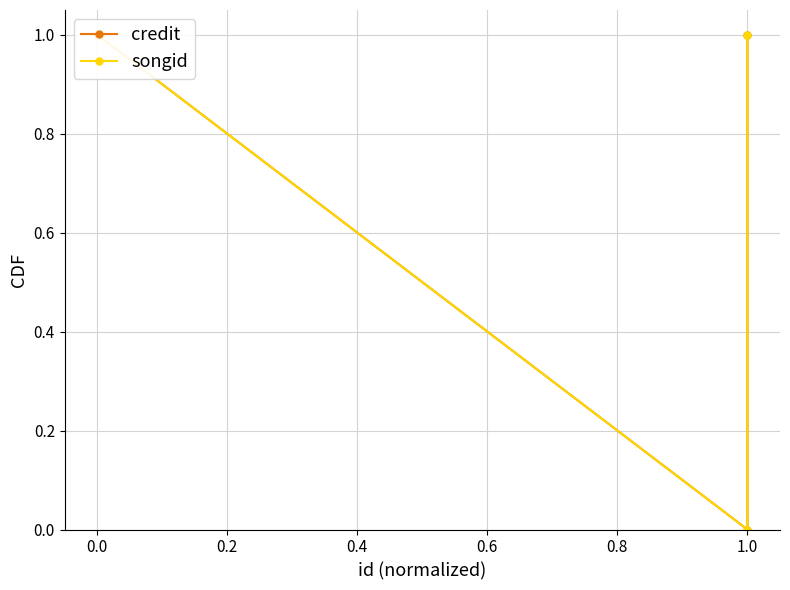

How many lines are shown in the chart?

2